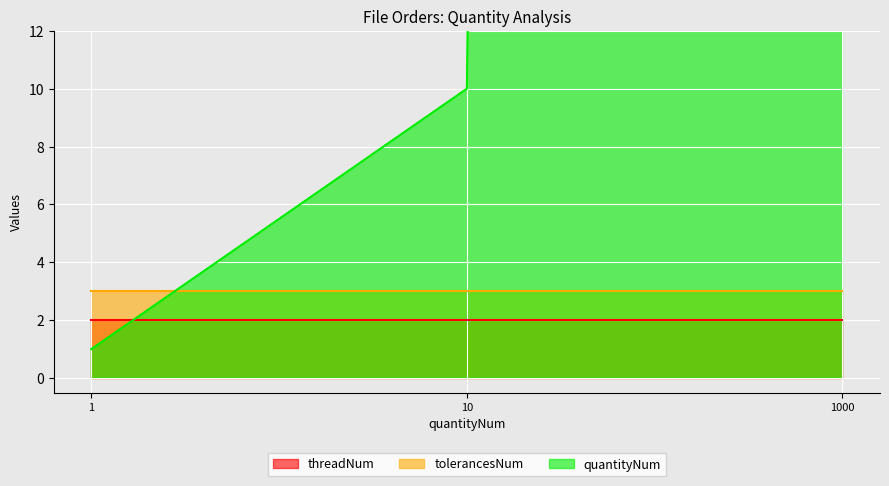

How many lines are shown in the chart?

3